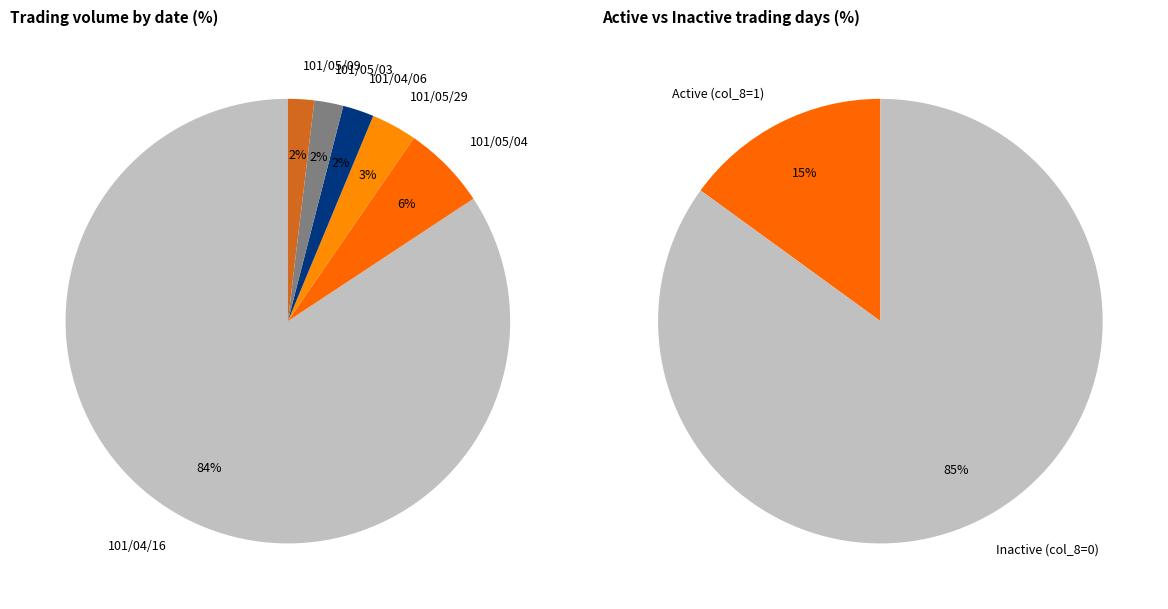

What is the total percentage of 101/05/03 and 101/04/06?

4.4%